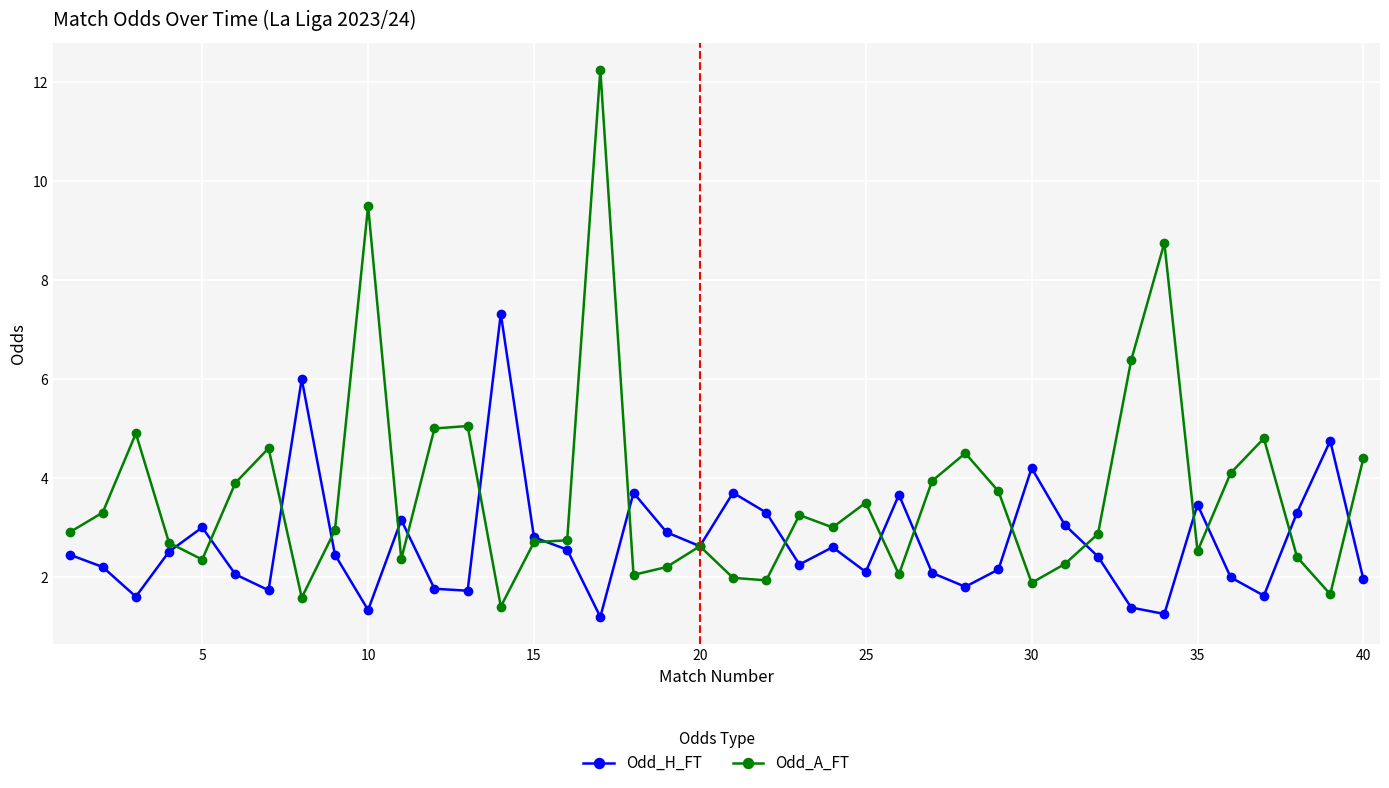

Count the number of data series in this chart.

2